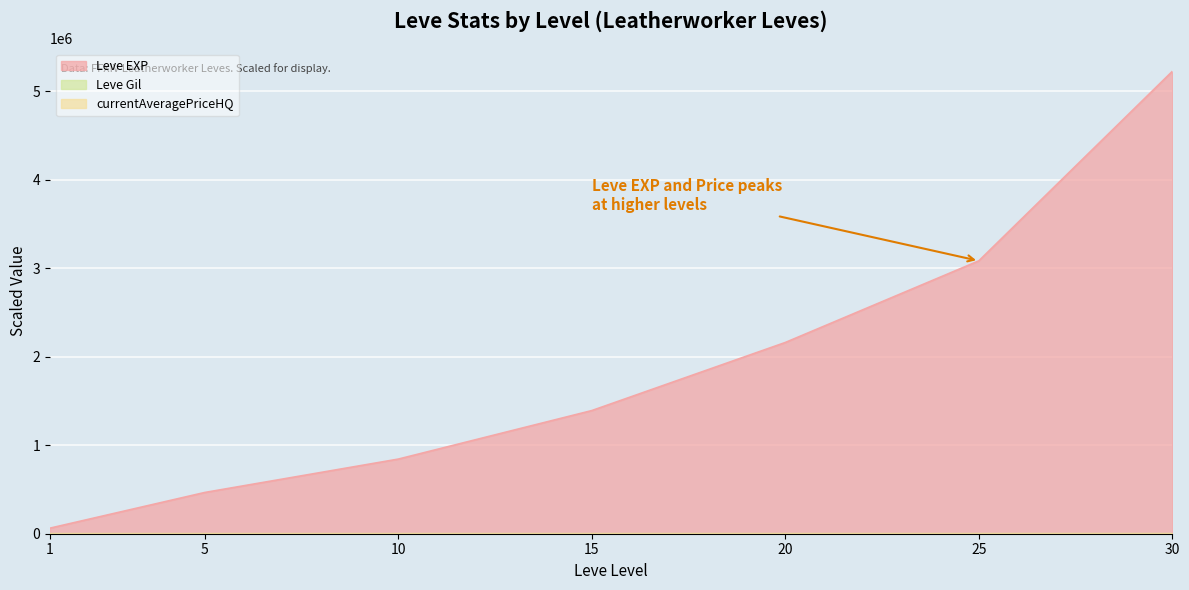

Rank the series by their maximum value, from highest to lowest.

Leve EXP, Leve Gil, currentAveragePriceHQ